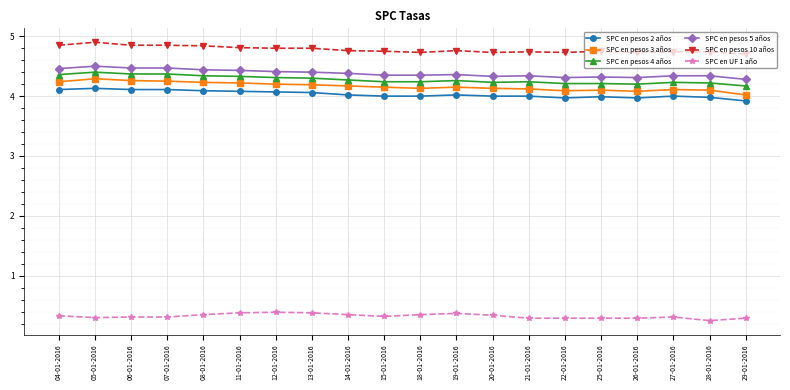

What is the label of the 10th point from the right?

18-01-2016